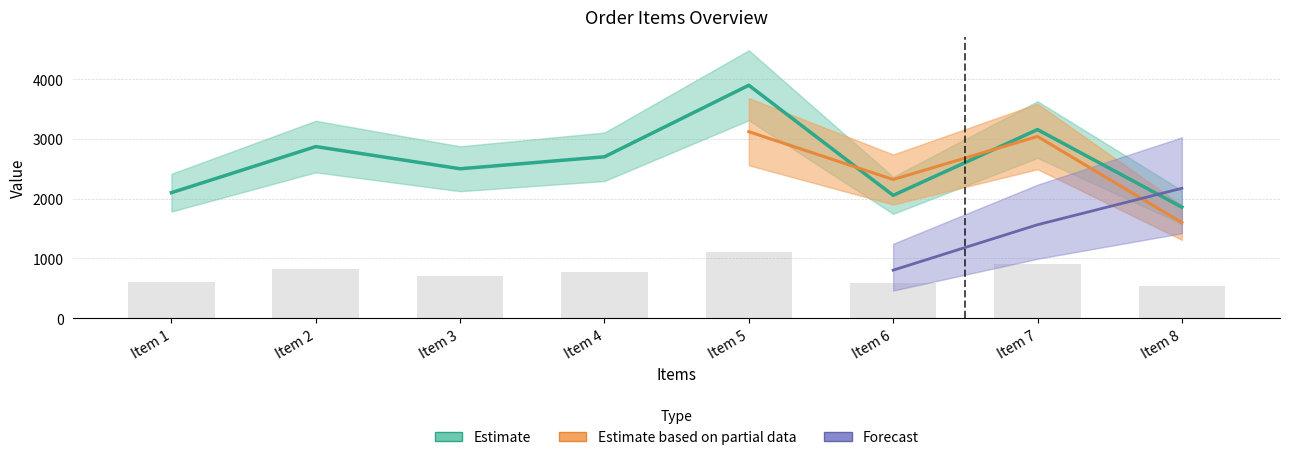

What is the maximum value shown in the chart?

3896.5